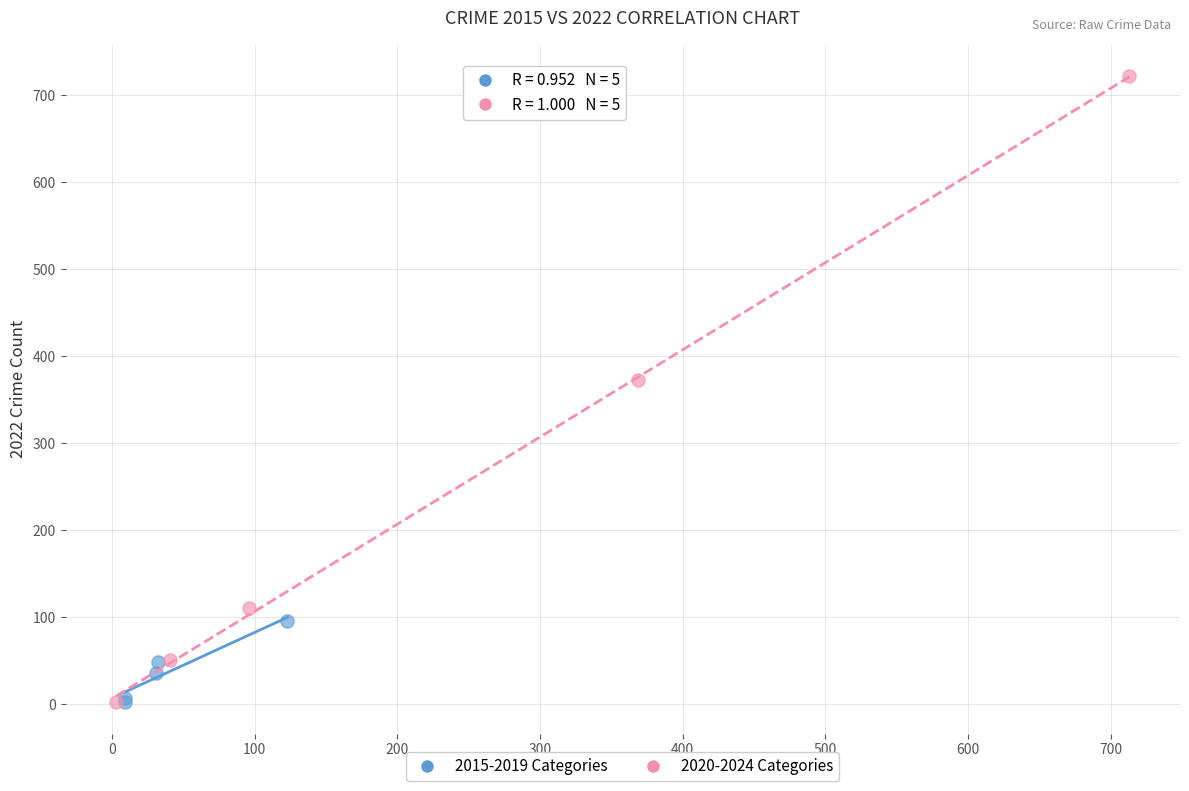

Which series contains the highest Y value?

2020-2024 Categories